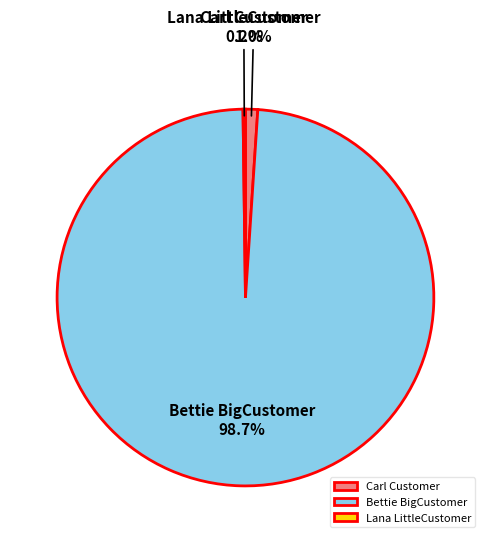

What is the total percentage of Carl Customer and Bettie BigCustomer?

99.8%